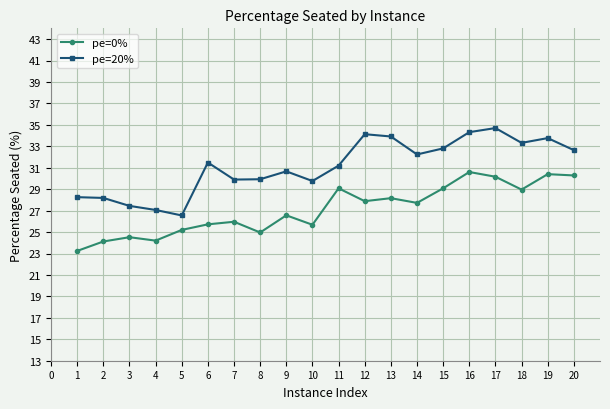

What is the difference between the second highest and second lowest values in the pe=0% series?

6.3